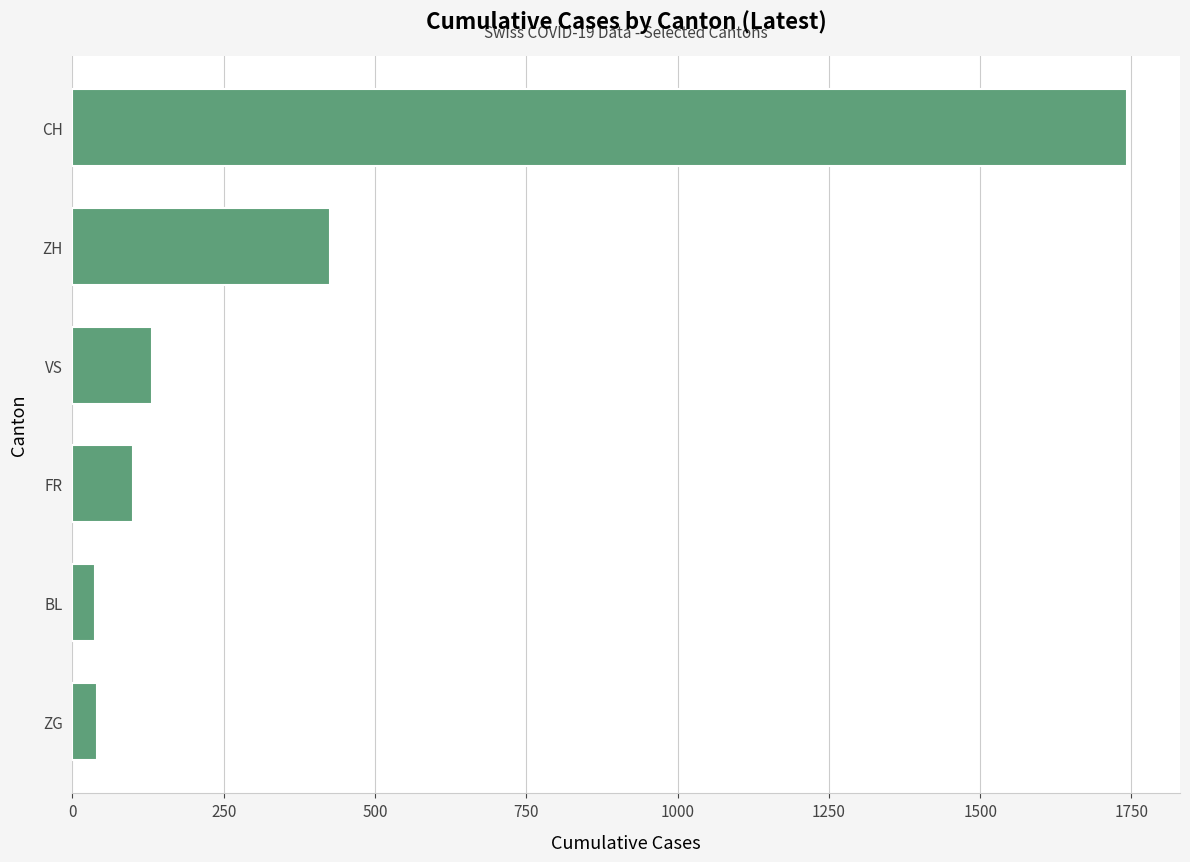

What is the sum of the values at ZG and BL?

79